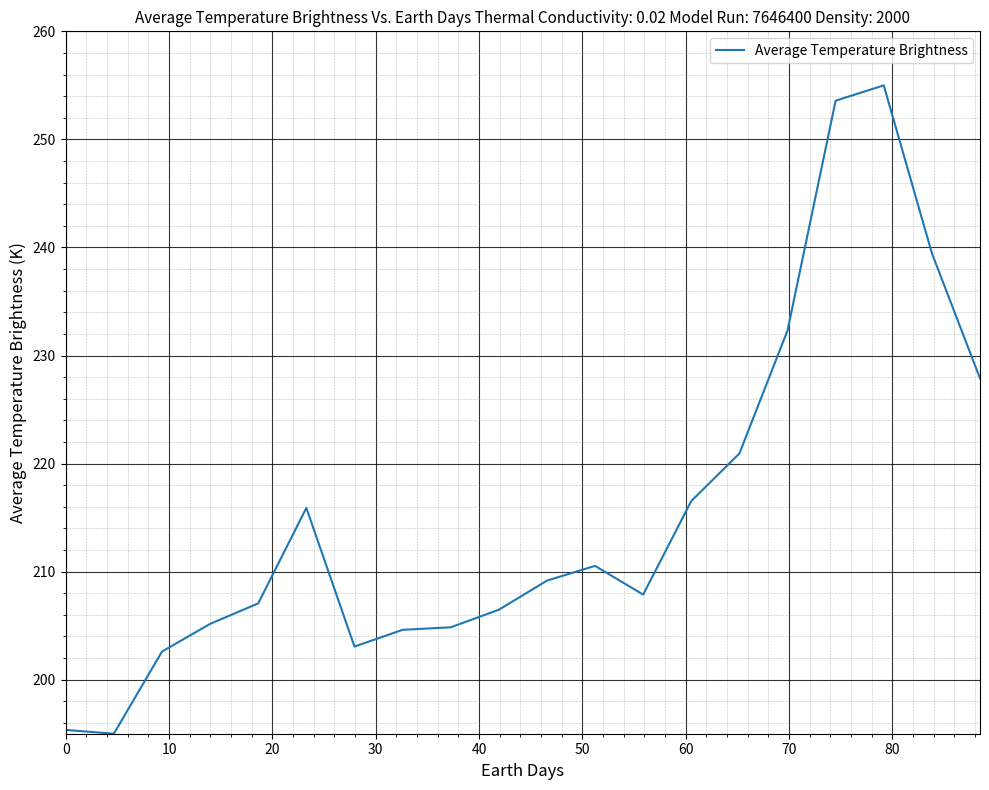

What is the maximum value shown in the chart?

255.0